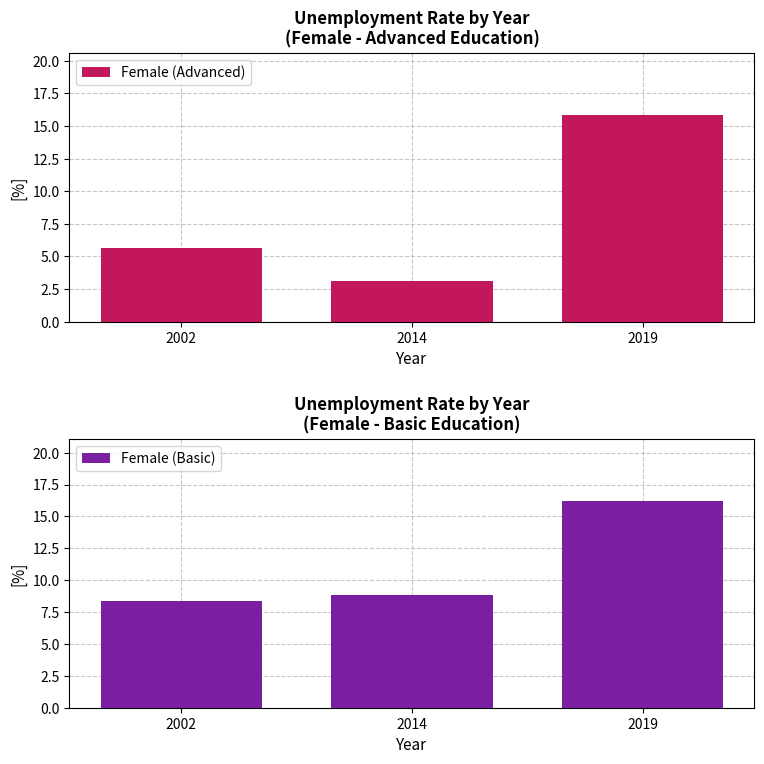

At which label is Female (Basic) closest to 12?

2014